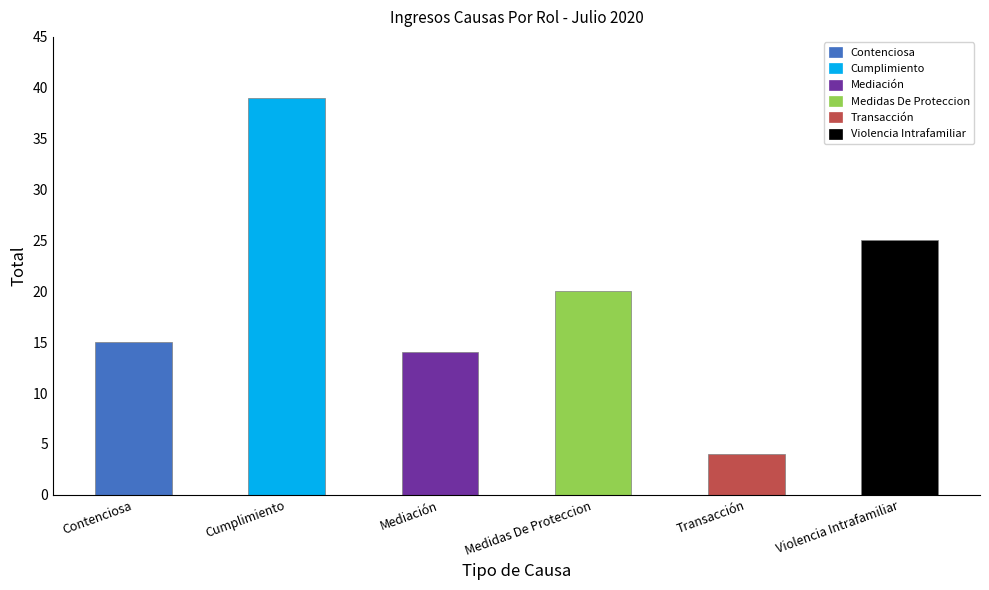

What is the label of the 6th bar from the left?

Violencia Intrafamiliar